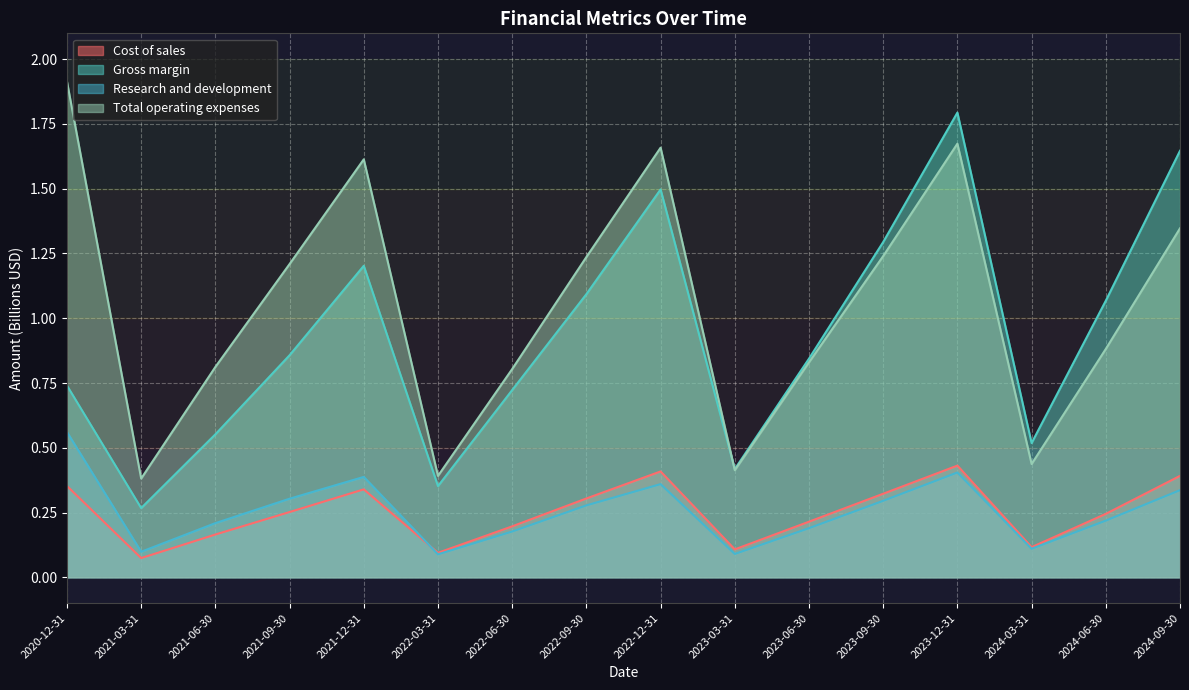

What is the label of the 5th point from the right?

2023-09-30